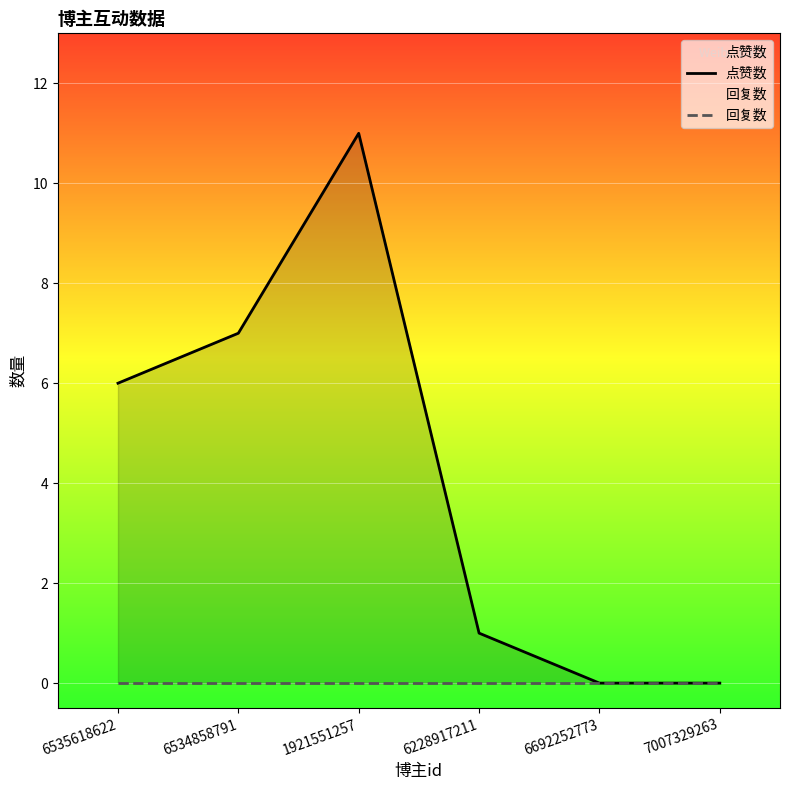

Reading left to right, what are all the values shown in this chart?

点赞数: 6535618622=6	6534858791=7	1921551257=11	6228917211=1	6692252773=0	7007329263=0
回复数: 6535618622=0	6534858791=0	1921551257=0	6228917211=0	6692252773=0	7007329263=0